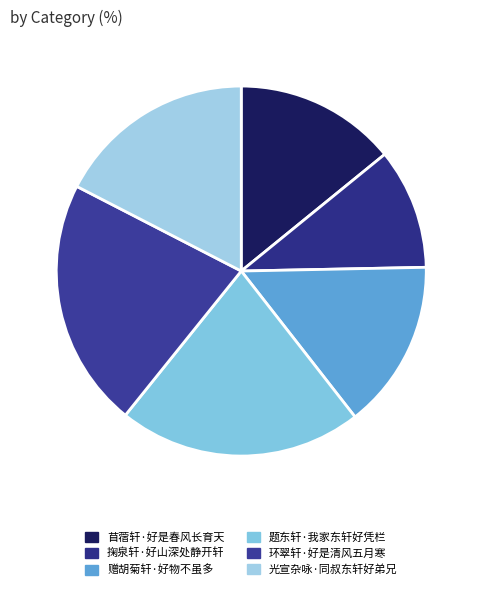

Is there a majority slice in this chart?

No